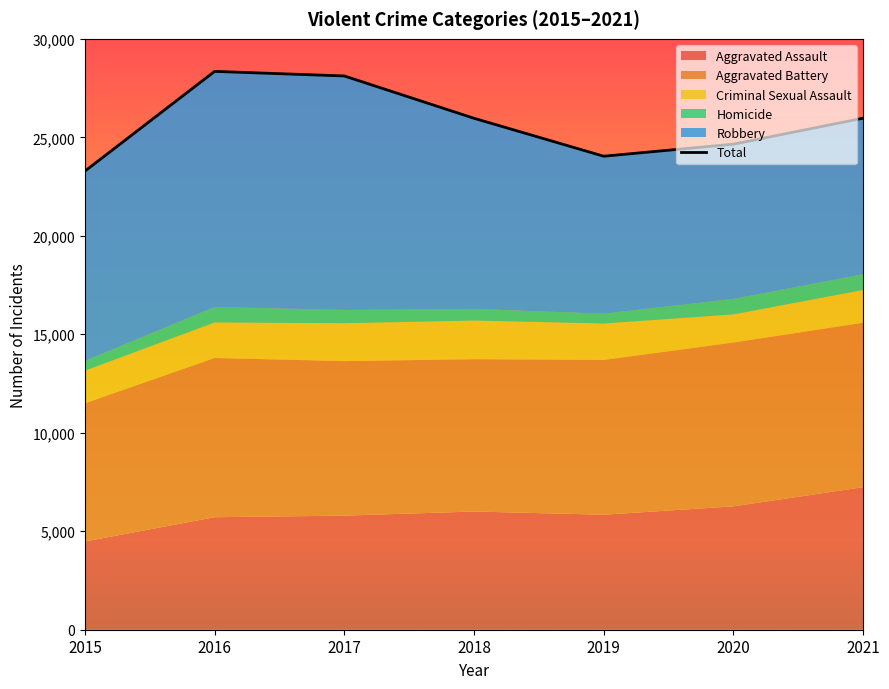

True or false: there are more than 0 points higher than both neighbors.

True